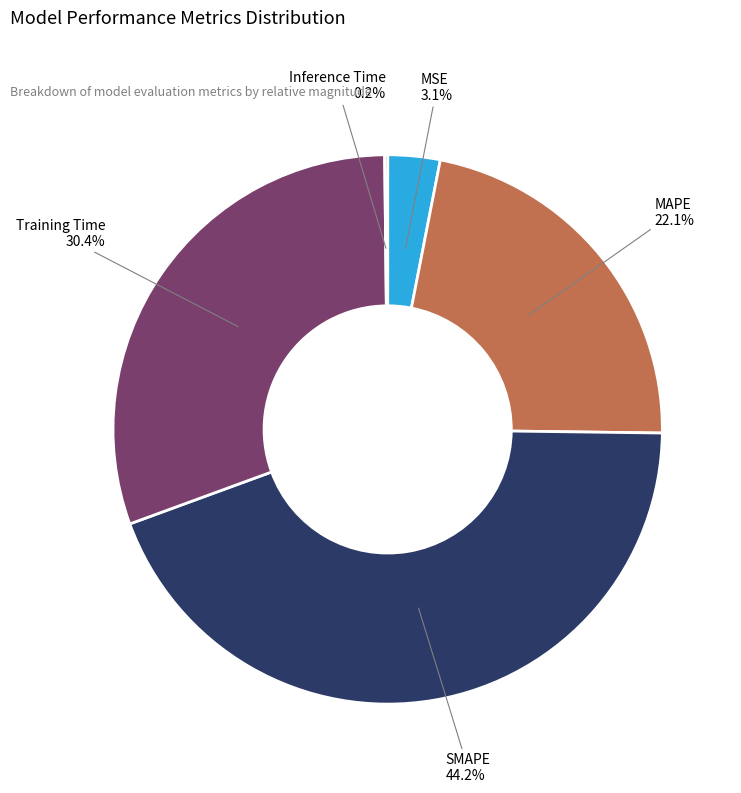

Is SMAPE the majority of the pie?

No